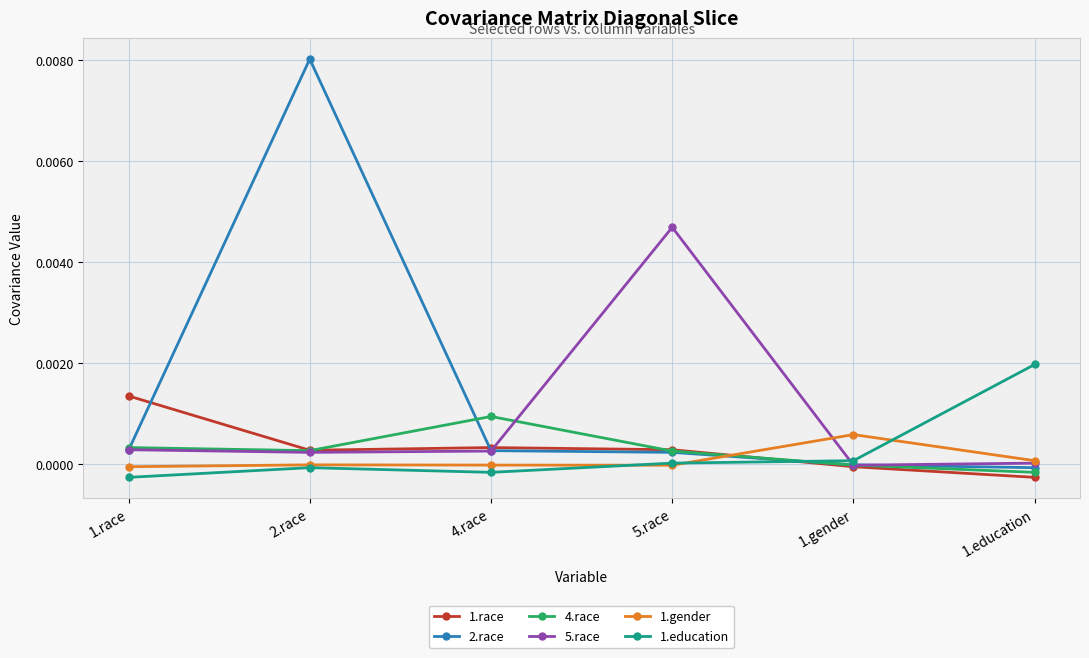

Which category has the highest value across all series?

2.race